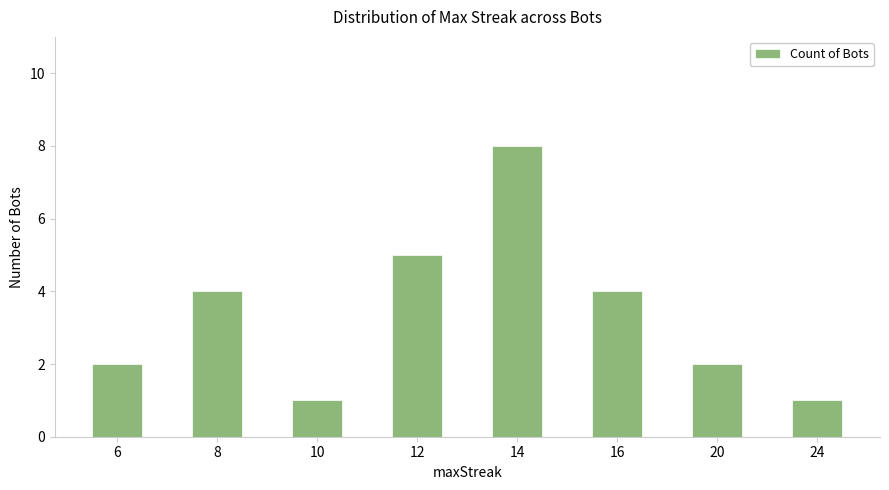

Read the value at 20.

2